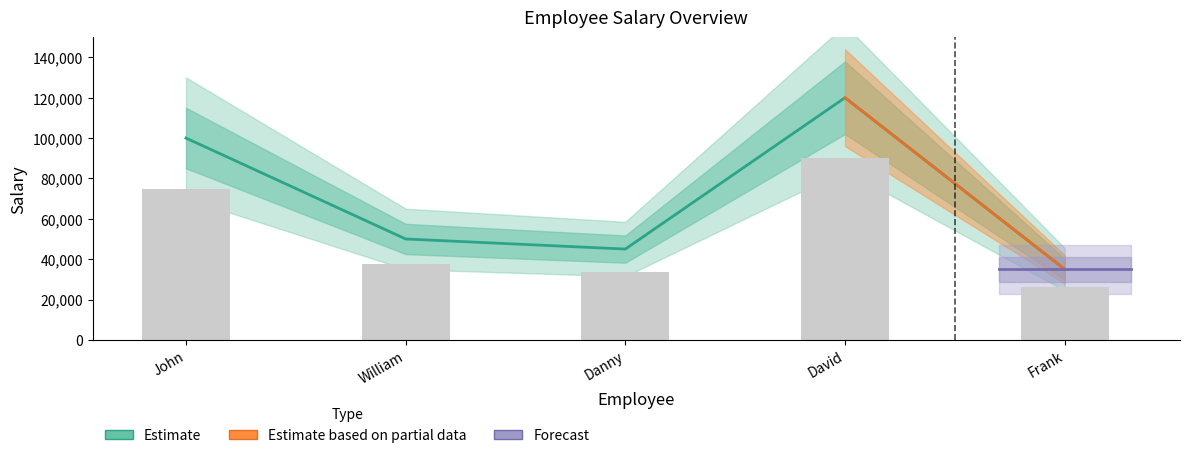

What is the change in value from Danny to Frank?

-10000